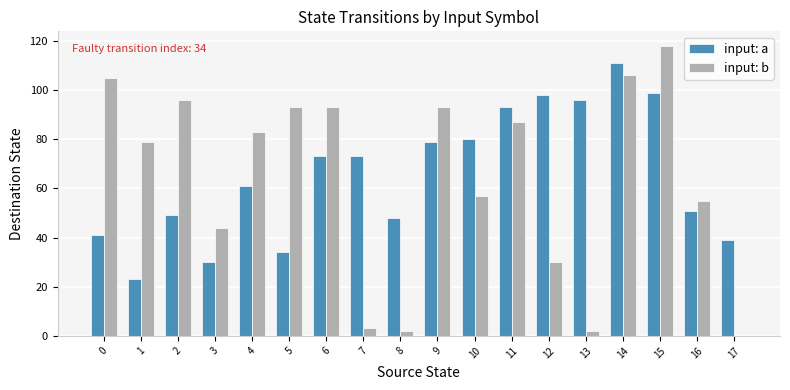

What is the total value across all series at 12?

128